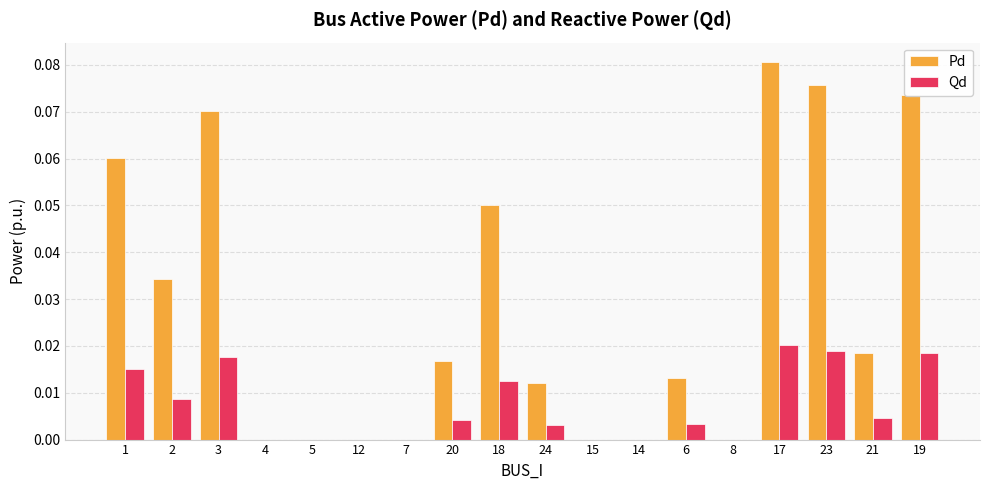

Which series has the largest total across all categories?

Pd